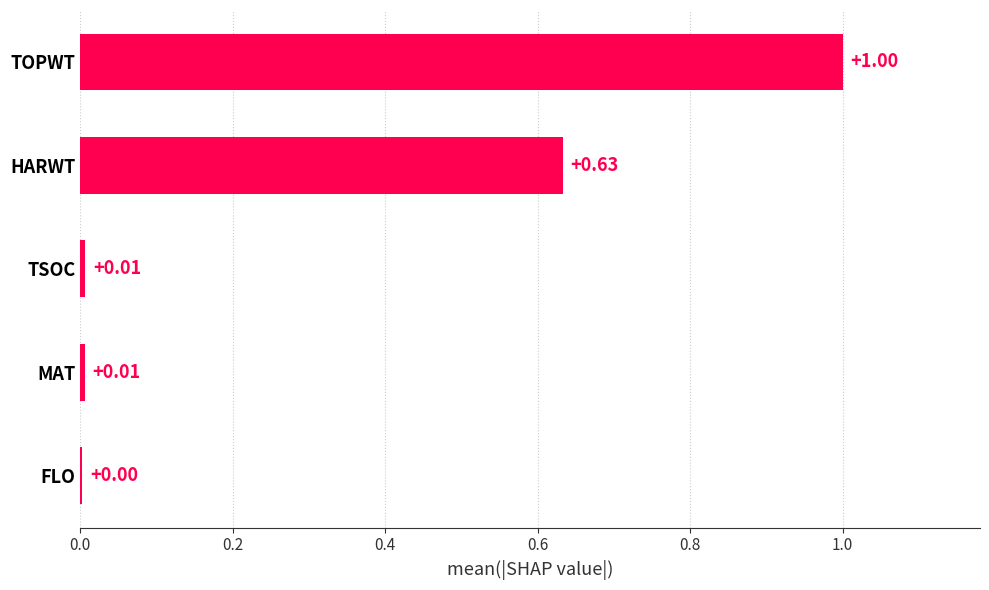

What is the greatest value displayed?

1.0